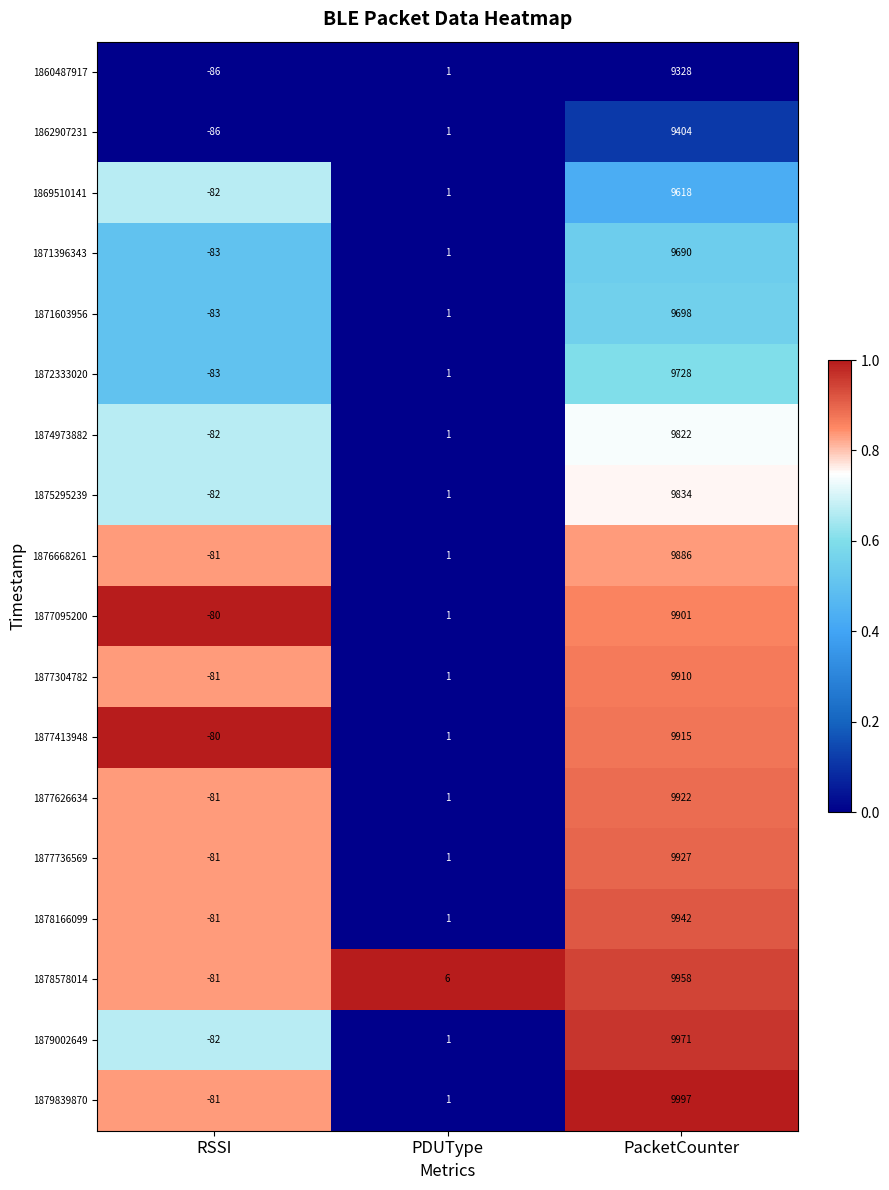

What is the average value of the 1877413948 series?

3279